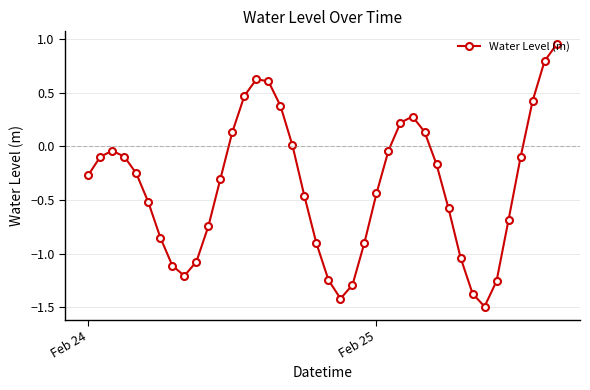

What is the sum of all values?

-14.9